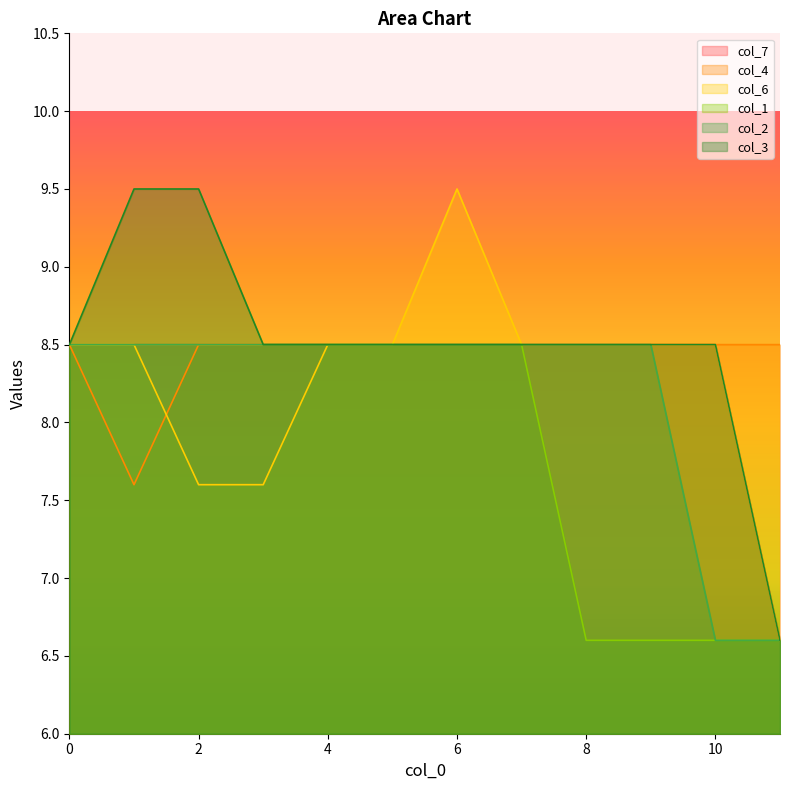

Count the col_1 values in the range 6 to 8.

4